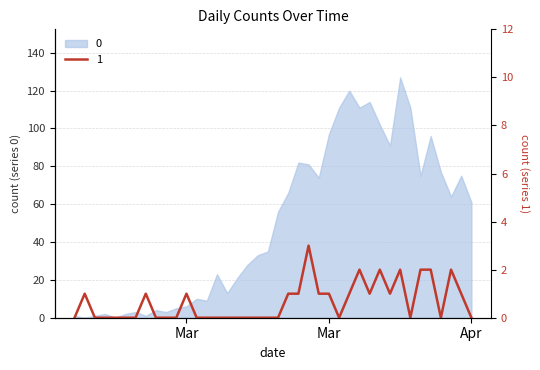

How many lines are shown in the chart?

1